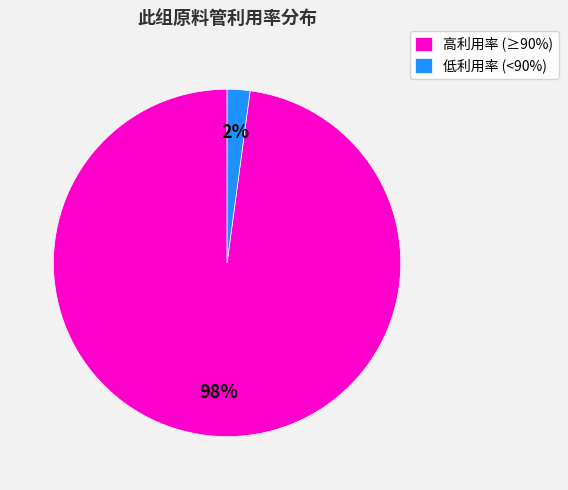

Between 低利用率 (<90%) and 高利用率 (≥90%), which is larger?

高利用率 (≥90%)